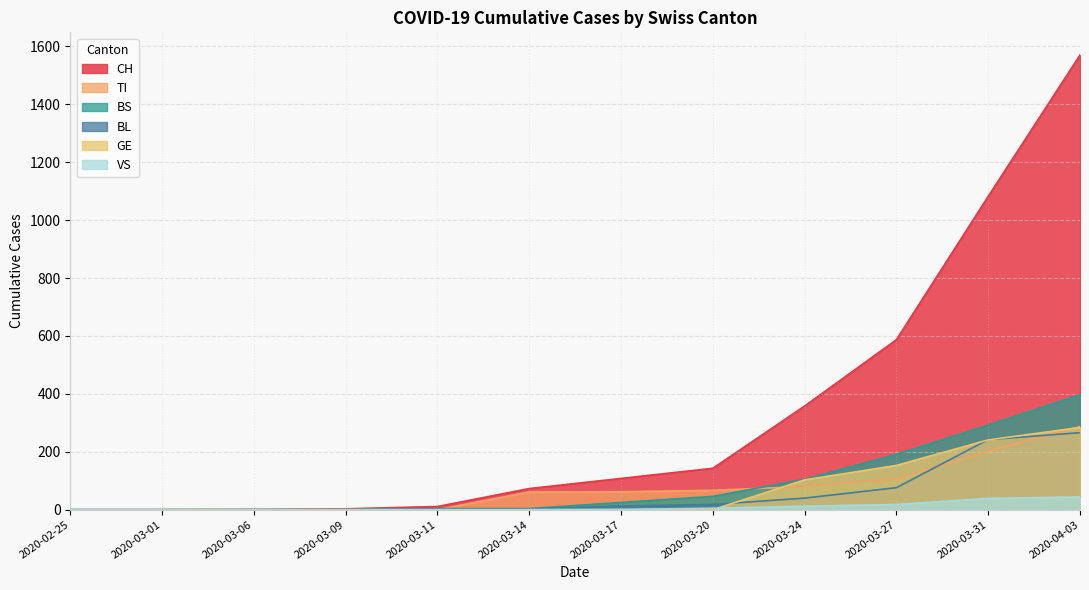

At how many categories does at least one series exceed 1505?

1